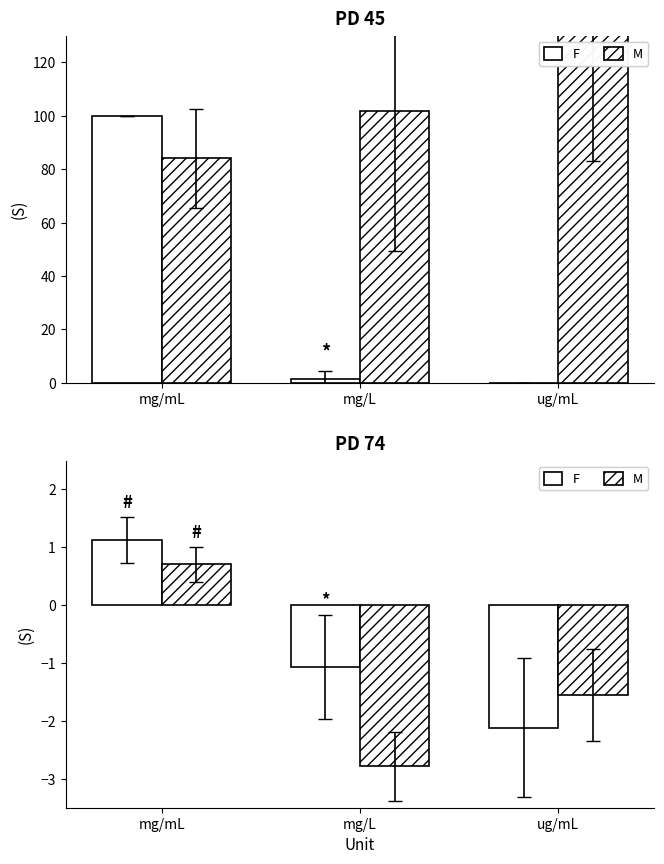

At which category is the sum across all series the highest?

mg/mL